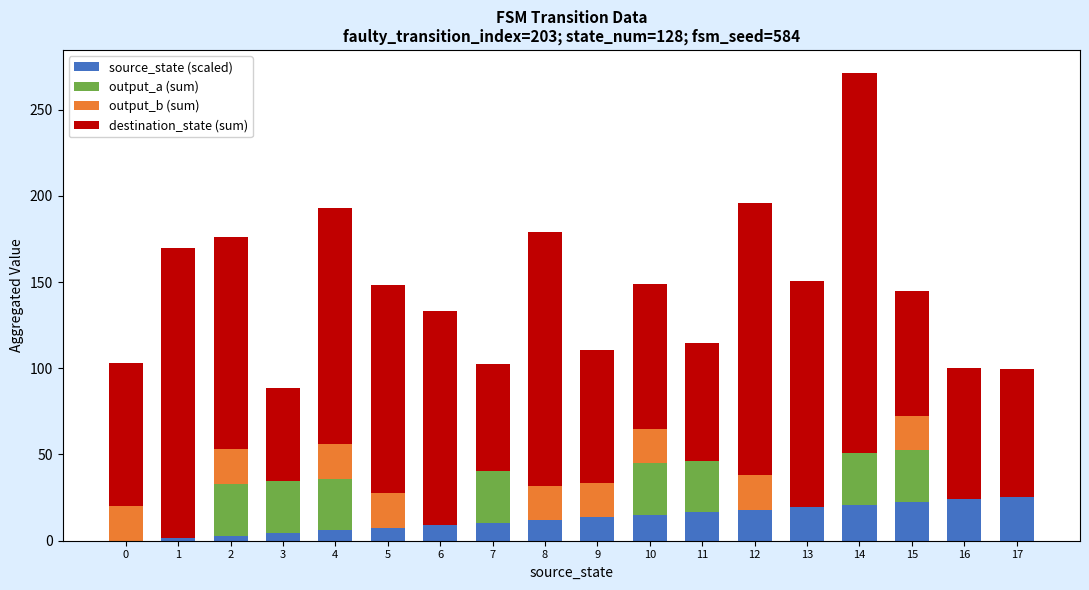

True or false: source_state (scaled) has a value of 19.5 at 13.

True